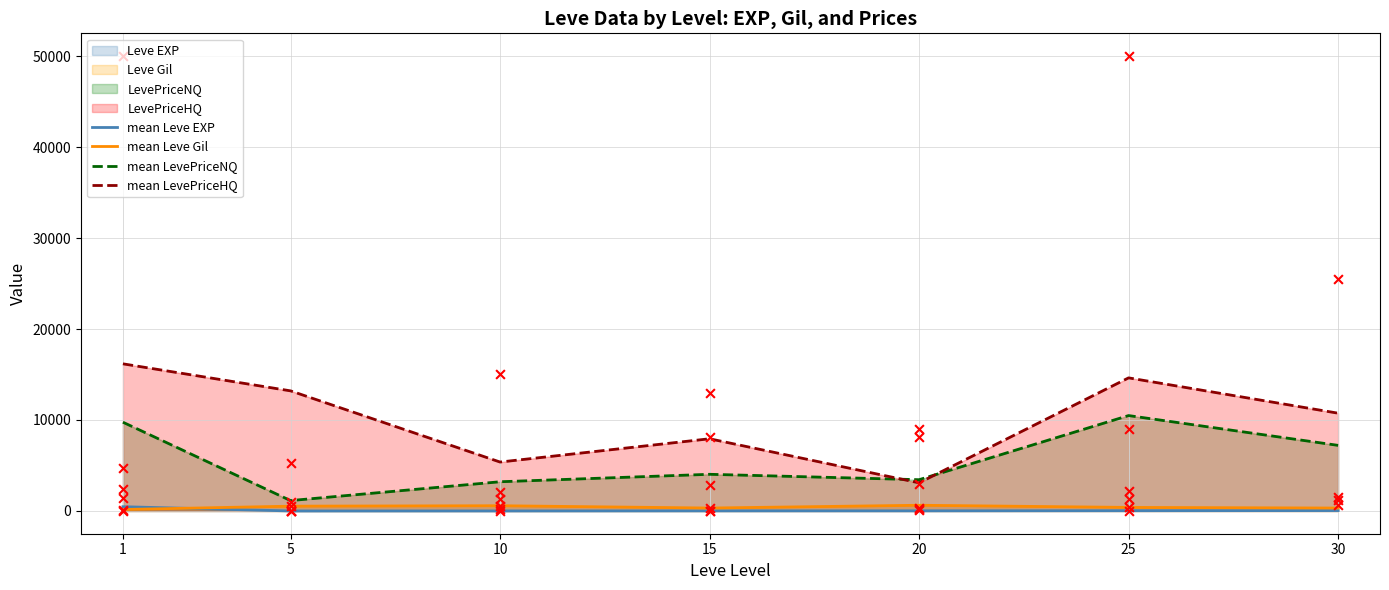

Which series has the largest Y range (max minus min)?

mean LevePriceHQ